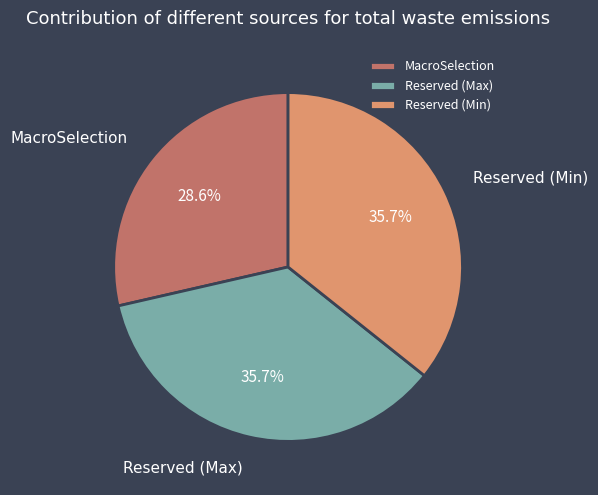

What is the smallest slice in the pie chart?

MacroSelection